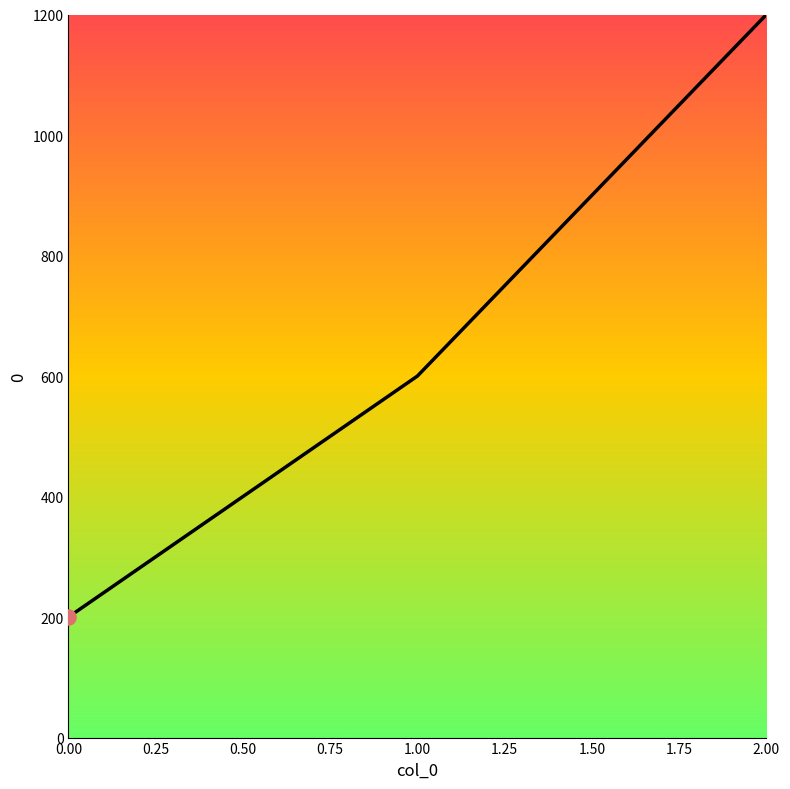

Between 1.00 and 0.00, which is larger?

1.00